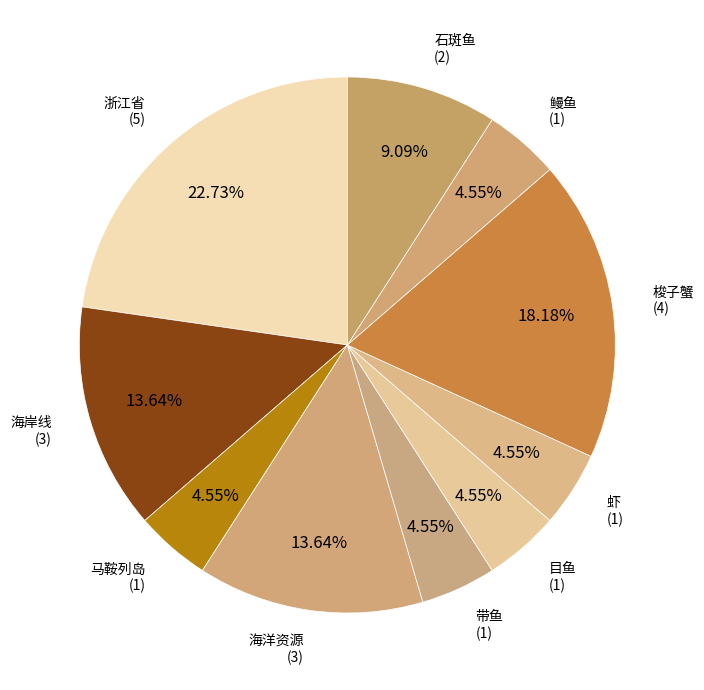

Which slice is the largest?

浙江省